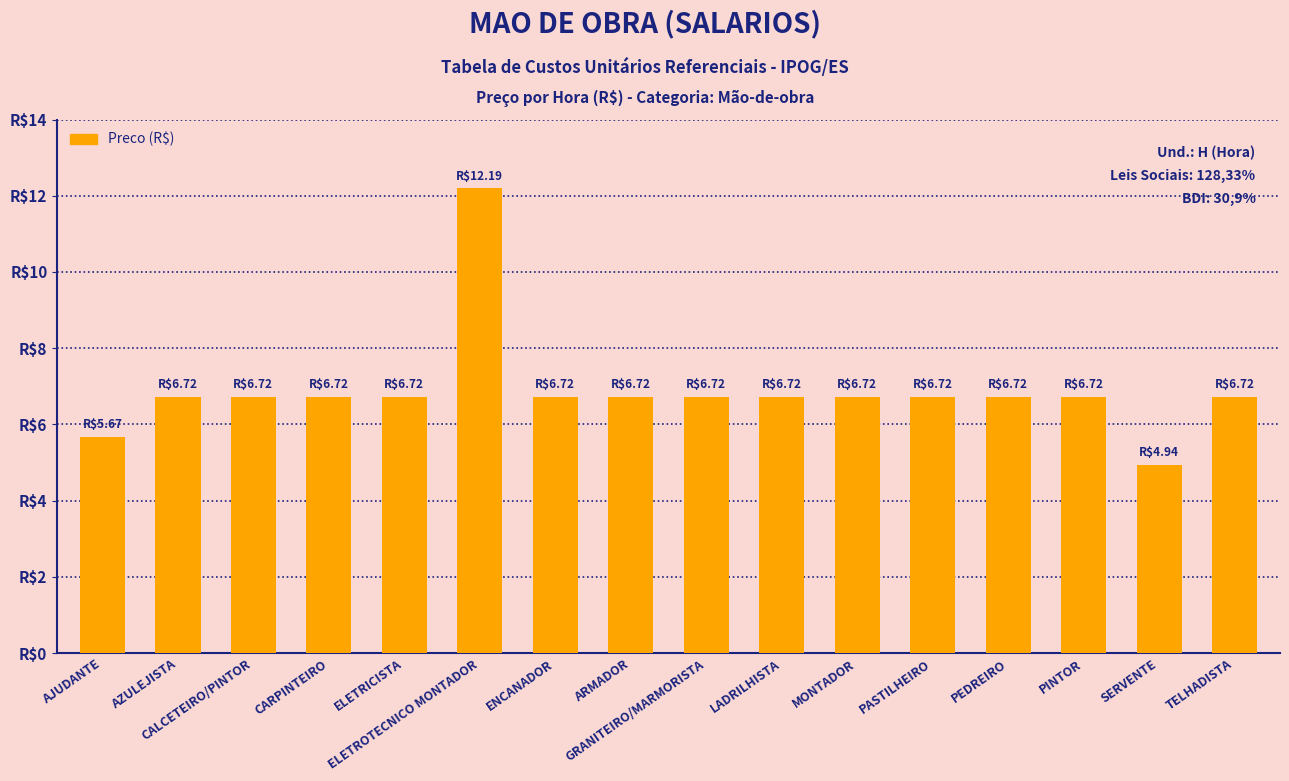

Does the chart contain stacked bars?

No